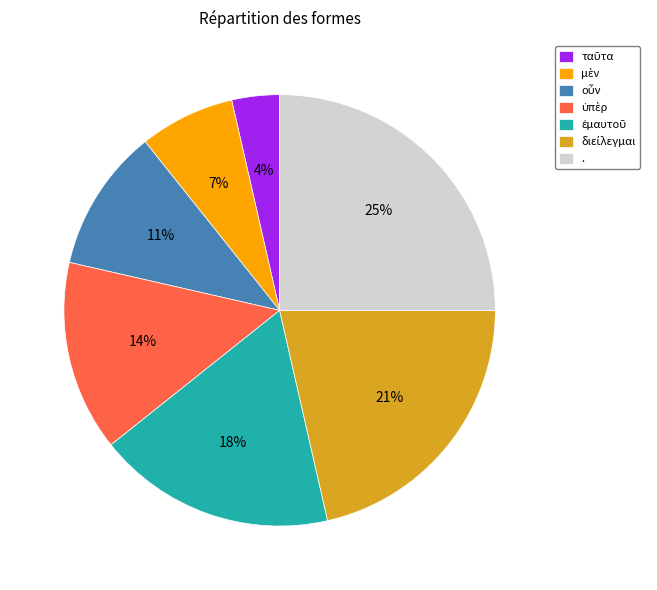

Is there any slice that represents more than half of the pie?

No